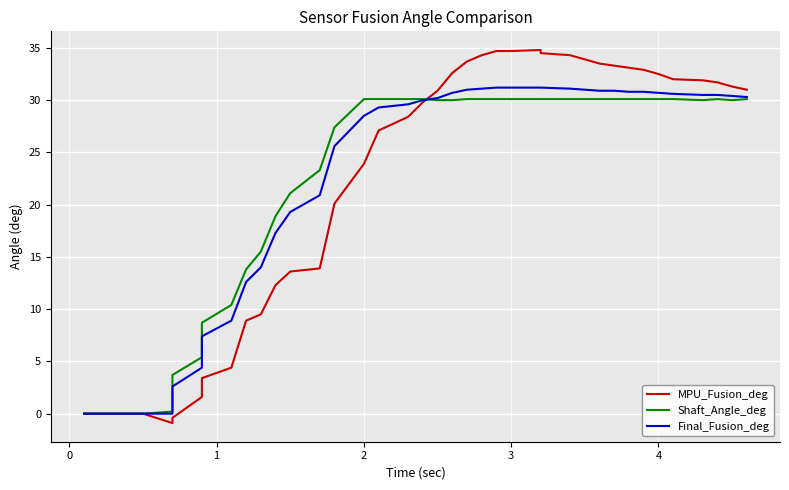

How many data points in Final_Fusion_deg are above 30?

20